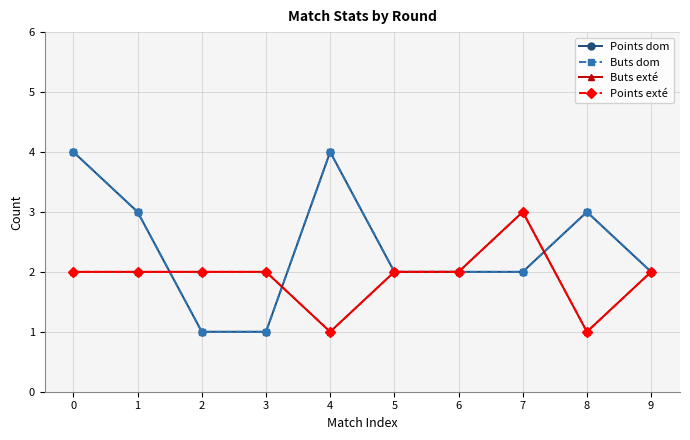

True or false: Buts exté and Points exté intersect in this chart.

False